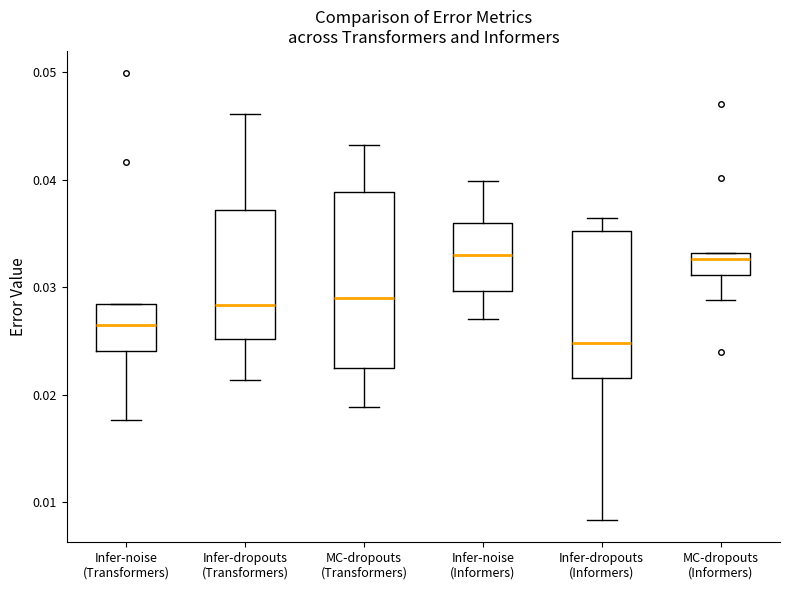

Reading left to right, read every box against the y-axis: the position of its median line, the range the box covers, and the ends of its whiskers. The values are not printed on the chart, so give them approximately, as read against the axis.

Infer-noise (Transformers): median 0.027, box 0.024 to 0.028, whiskers 0.018 to 0.028
Infer-dropouts (Transformers): median 0.028, box 0.025 to 0.037, whiskers 0.021 to 0.046
MC-dropouts (Transformers): median 0.029, box 0.022 to 0.039, whiskers 0.019 to 0.043
Infer-noise (Informers): median 0.033, box 0.030 to 0.036, whiskers 0.027 to 0.040
Infer-dropouts (Informers): median 0.025, box 0.022 to 0.035, whiskers 0.008 to 0.036
MC-dropouts (Informers): median 0.033 (just below the box's upper edge), box 0.031 to 0.033, whiskers 0.029 to 0.033